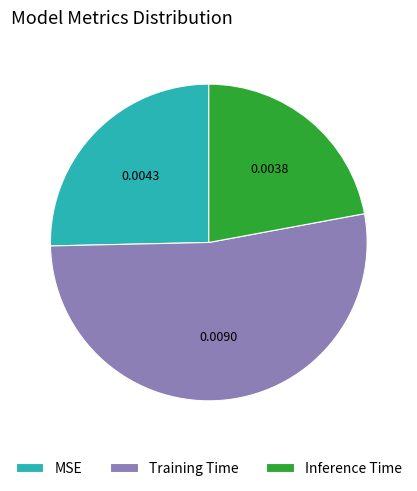

The Inference Time slice represents 15% of the pie. True or false?

False